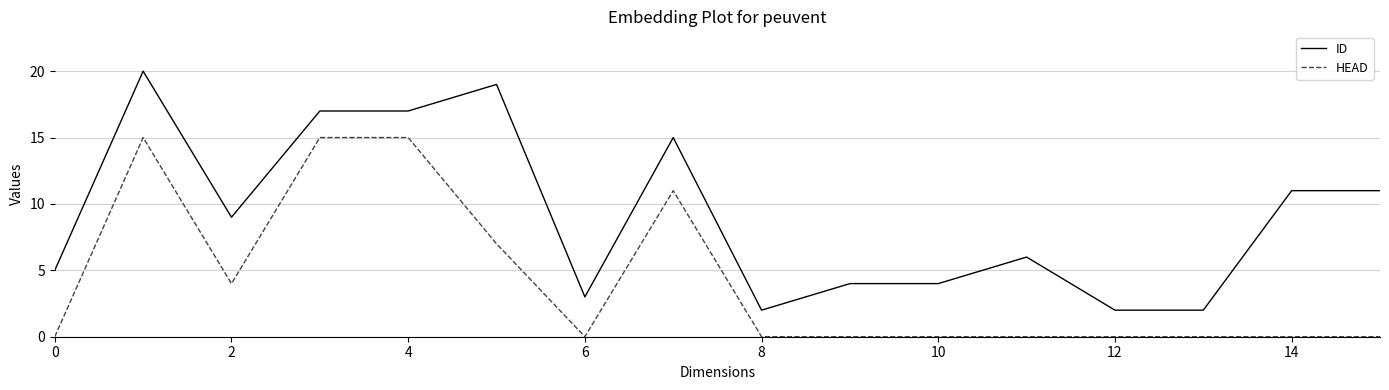

What is the maximum value for HEAD?

15